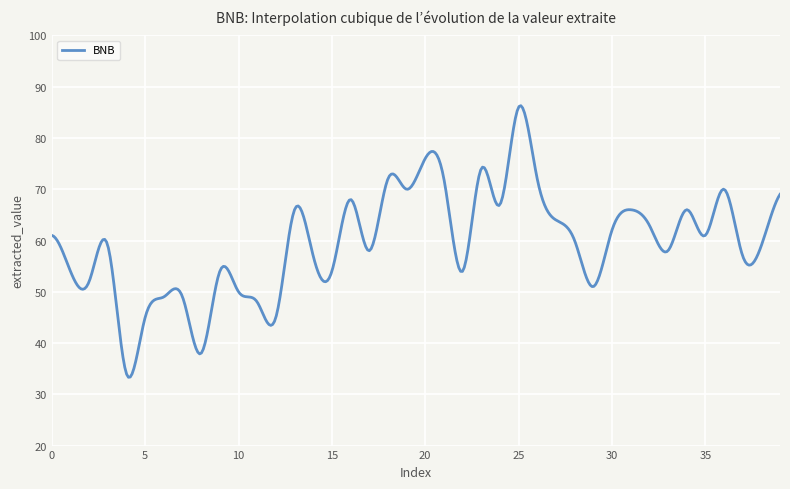

What is the difference between the maximum and minimum values?

53.0